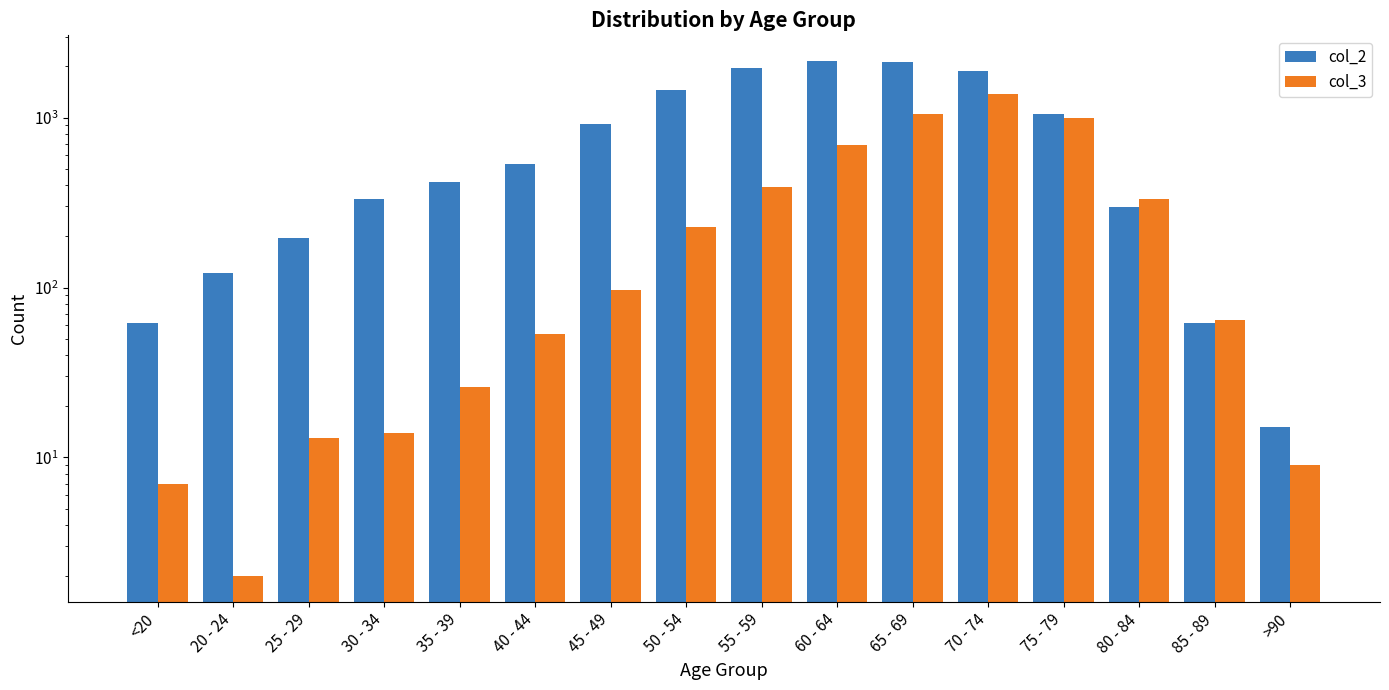

What are all the series names shown in the legend?

col_2, col_3